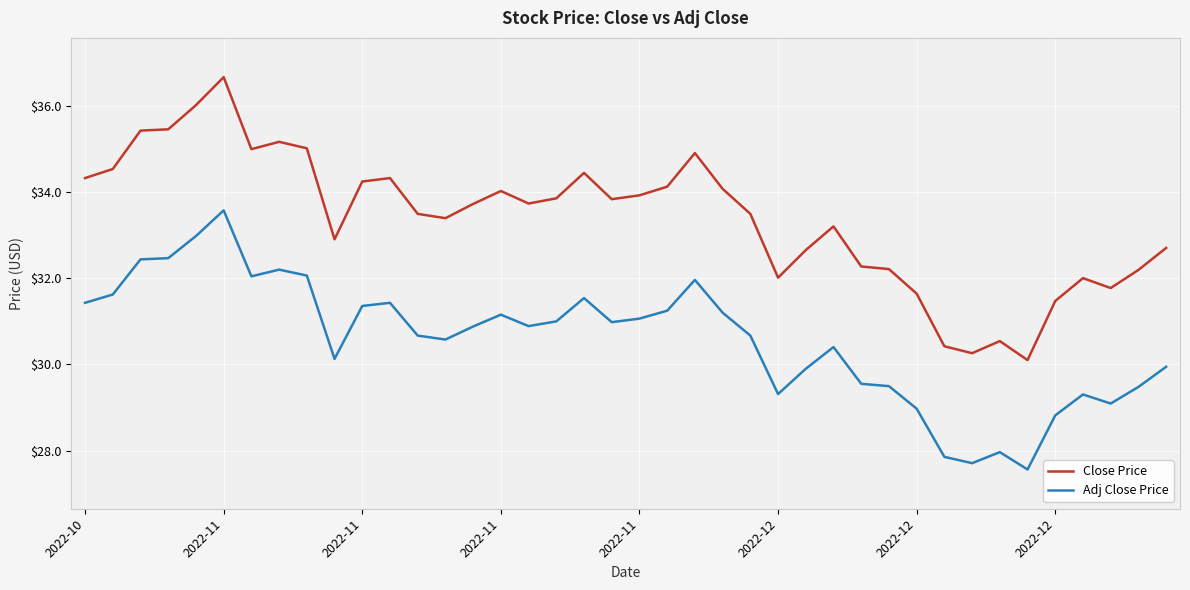

What is the greatest value displayed?

36.7